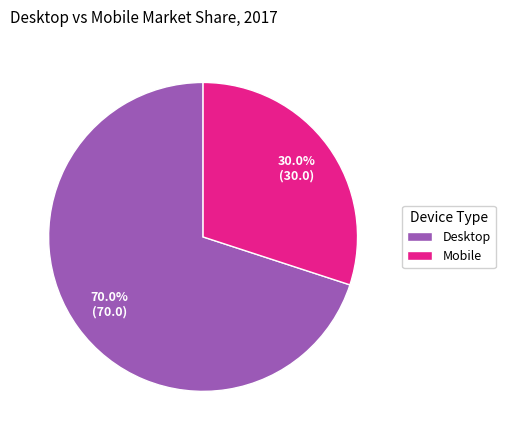

How many segments does this pie chart have?

2